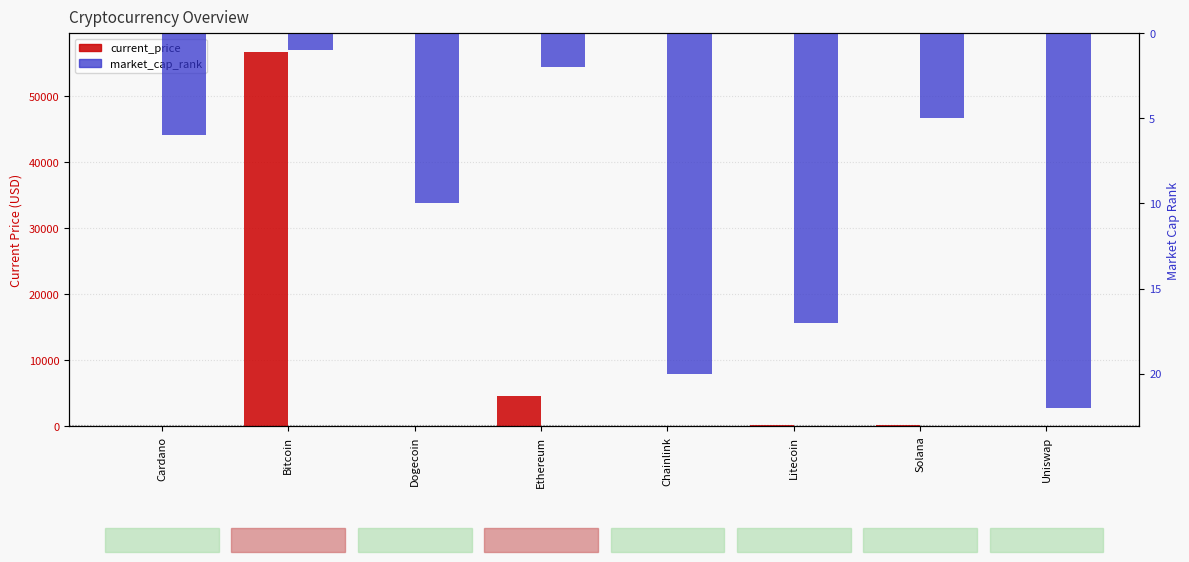

What is the label of the 6th bar from the left?

Litecoin